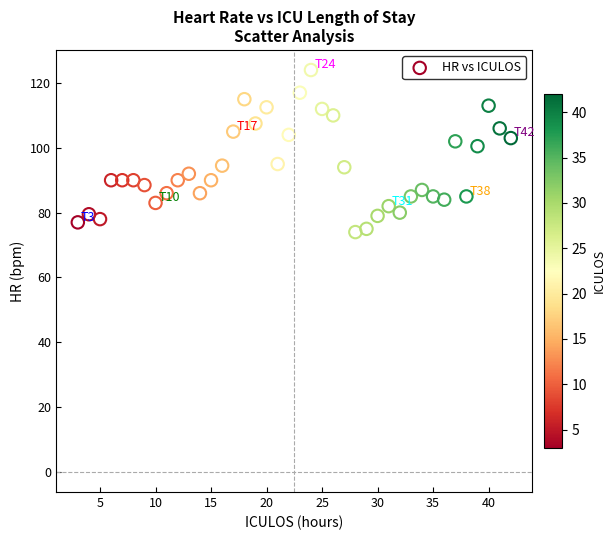

What Y value in the scatter plot is closest to 99?

100.5